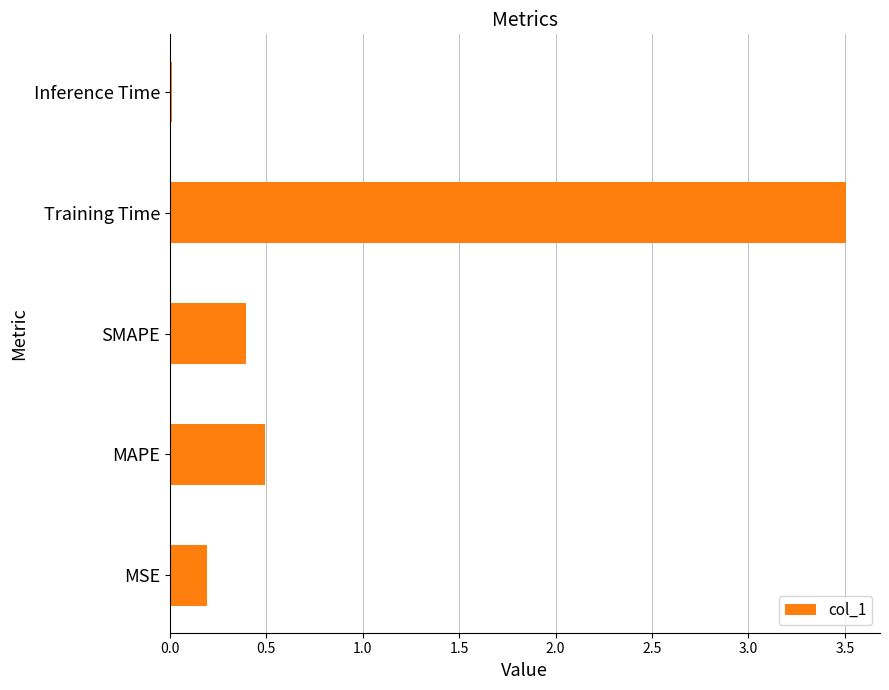

The value at SMAPE is 0.6. True or false?

False